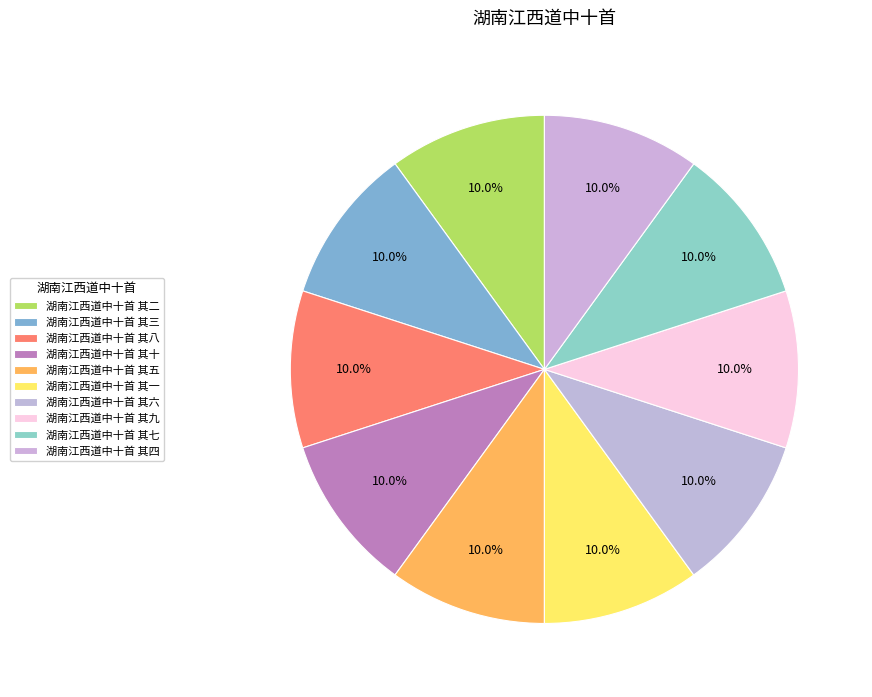

To the nearest percent, what is the average slice percentage?

10%